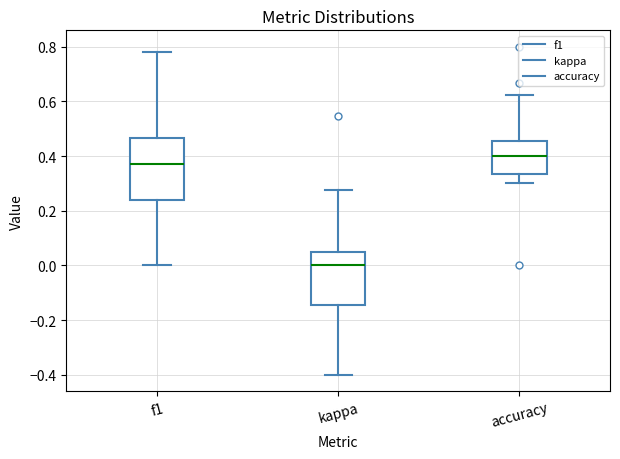

Which box's median line is the lowest?

kappa